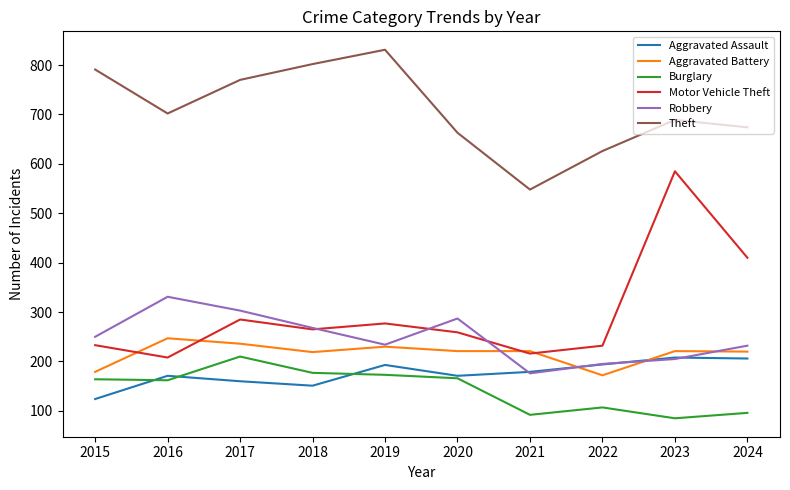

What are all the series names shown in the legend?

Aggravated Assault, Aggravated Battery, Burglary, Motor Vehicle Theft, Robbery, Theft